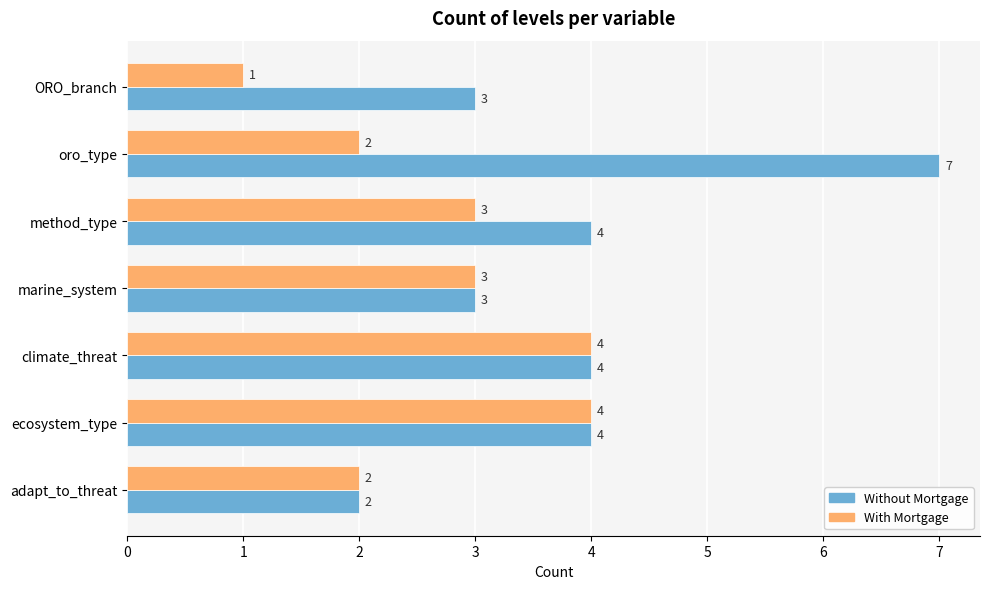

How many data points in Without Mortgage are less than 4?

3